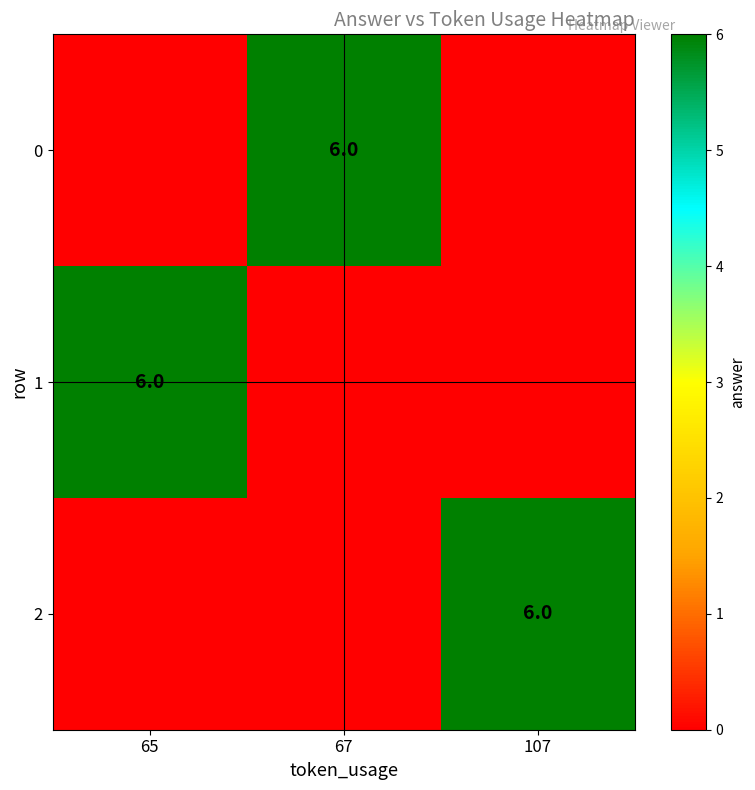

The 1 series shows 6 at 65. True or false?

True